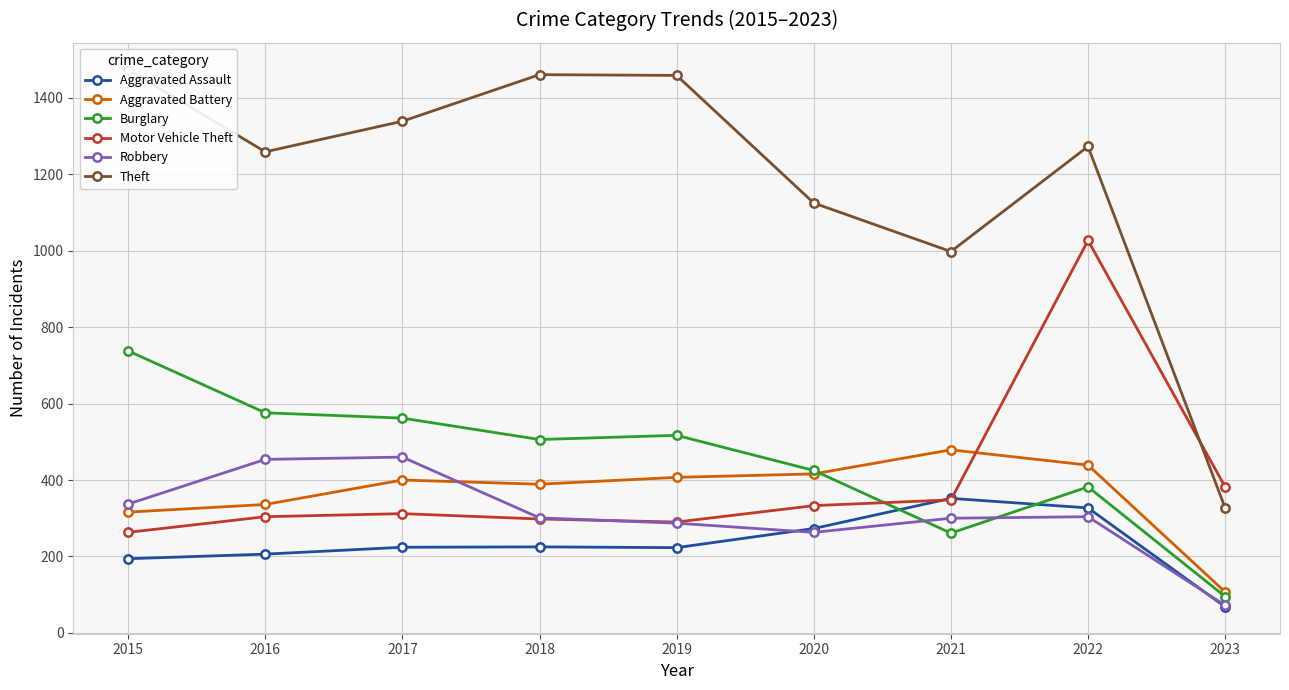

What is the difference between the Theft values at 2015 and 2017?

135